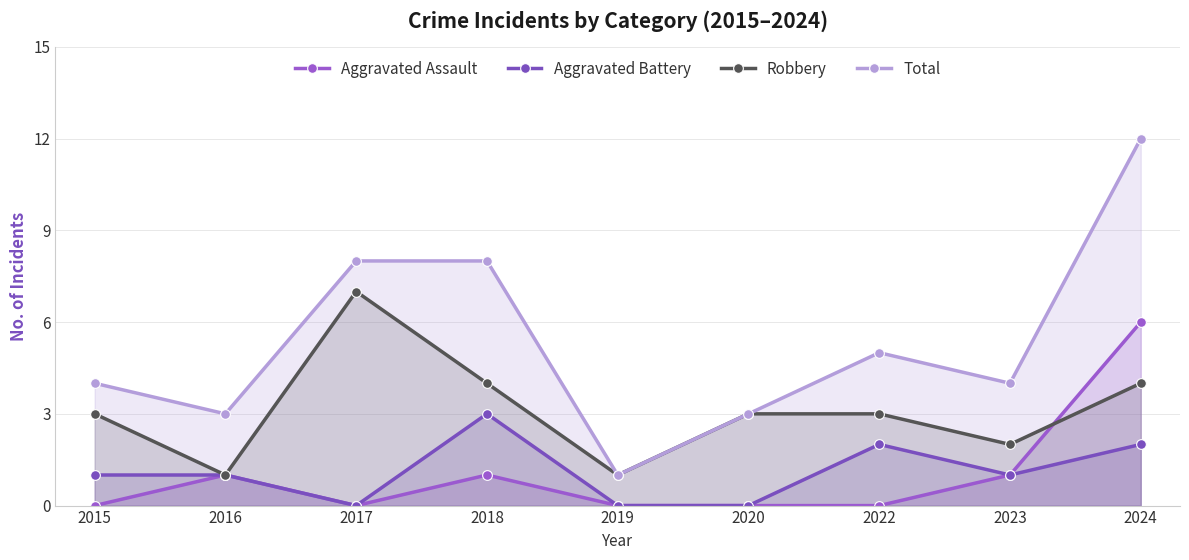

How many lines are shown in the chart?

4